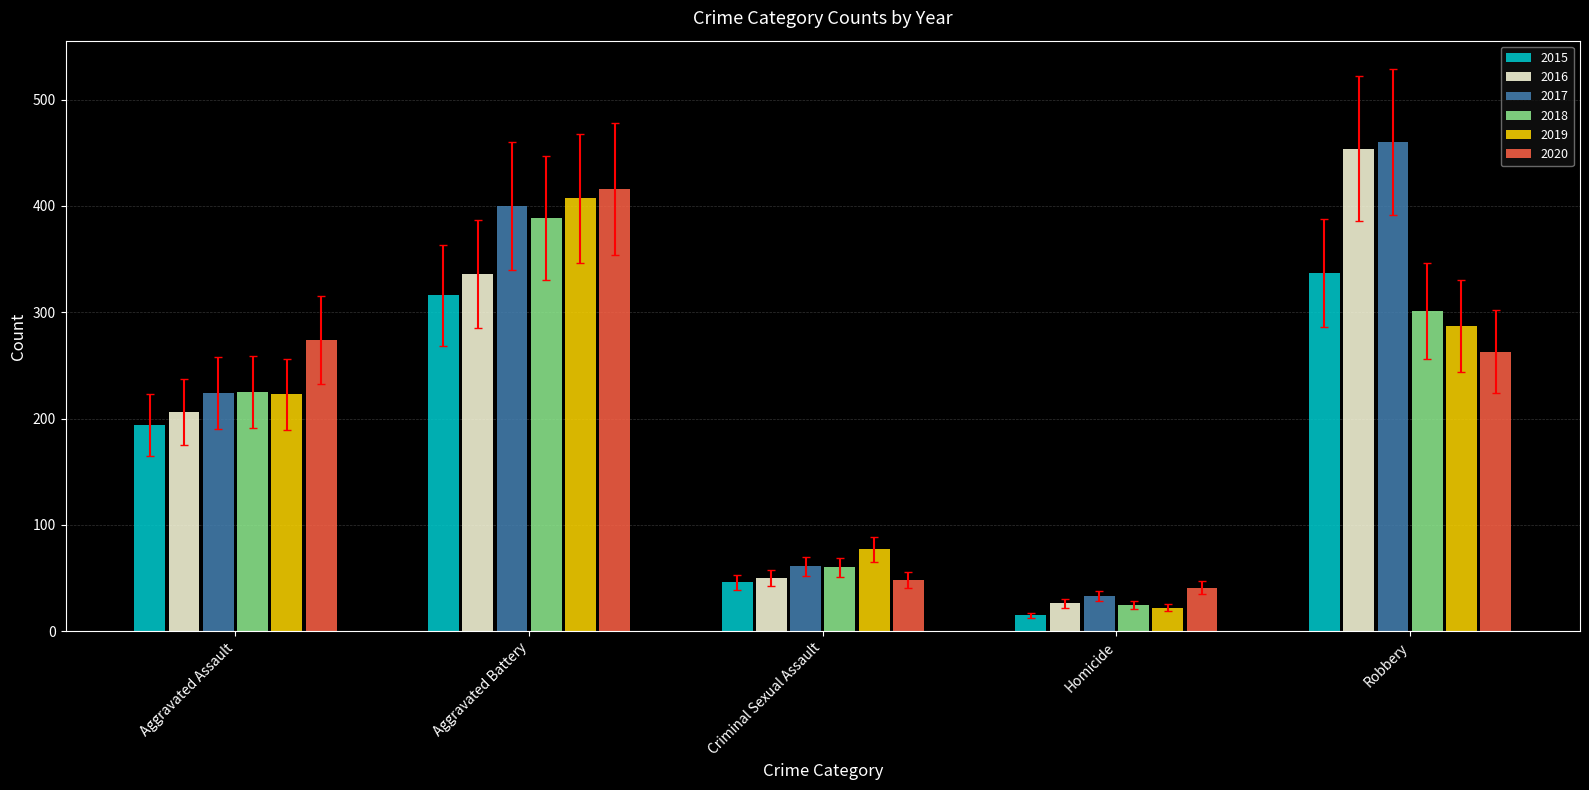

Is it true that 2017 equals 22 at Criminal Sexual Assault?

False